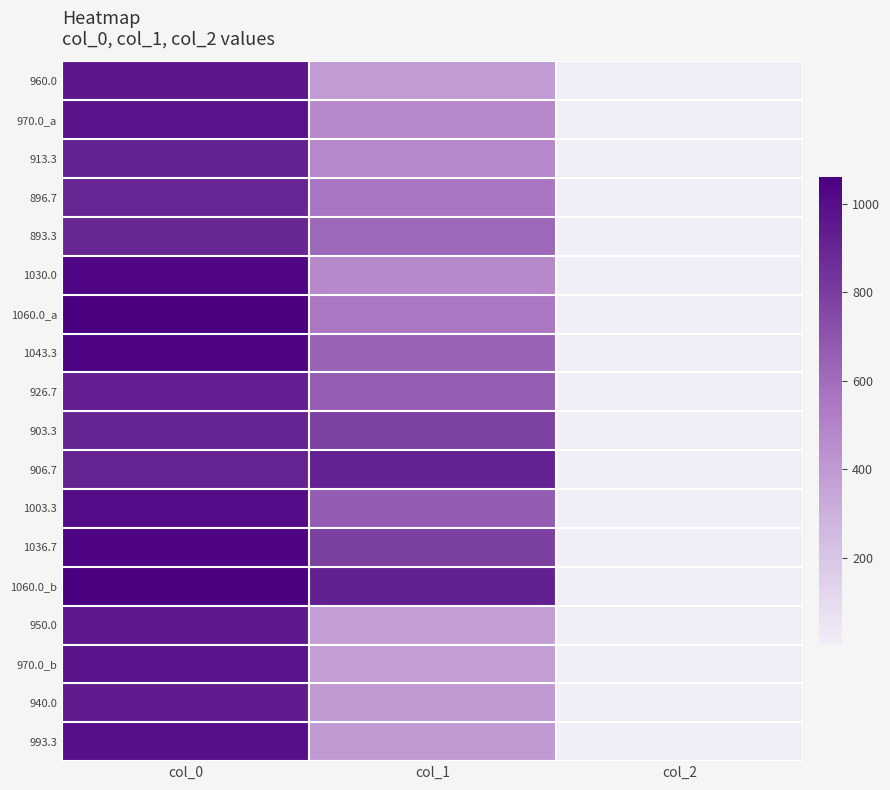

What is the total value across all series at col_0?

17456.7